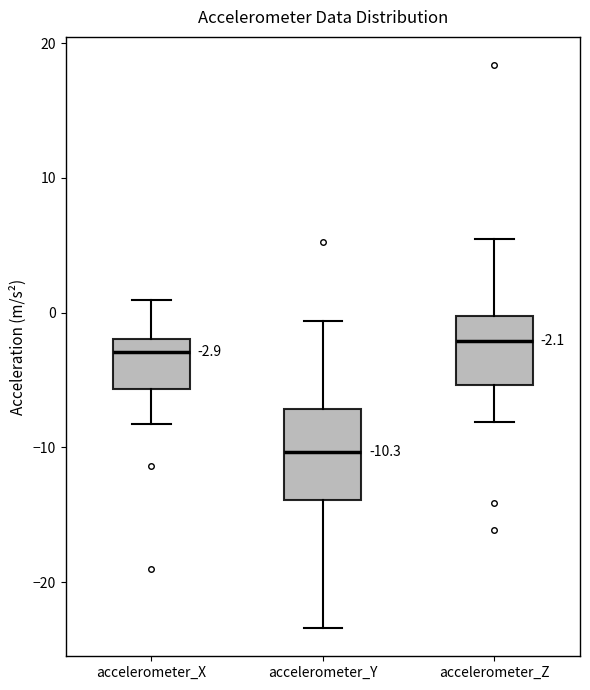

Comparing the boxes themselves (not the whiskers), which one is the tallest?

accelerometer_Y